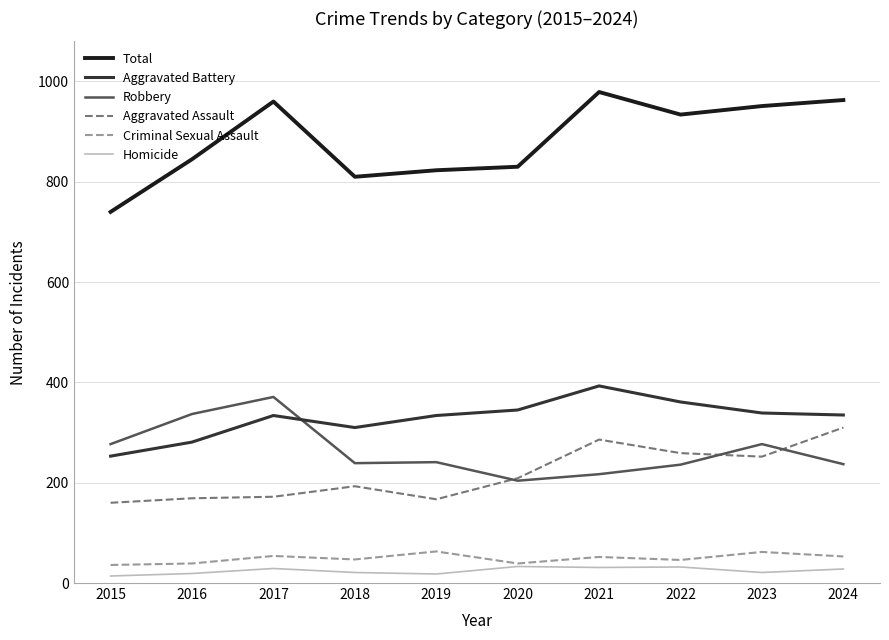

What is the difference between the maximum and minimum values in the Total series?

239